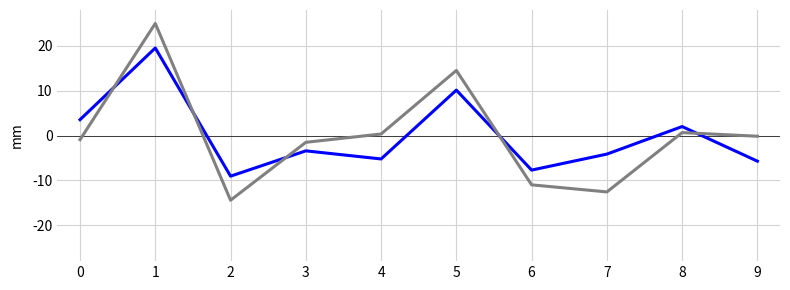

What is the total value across all series at 6?

-18.7